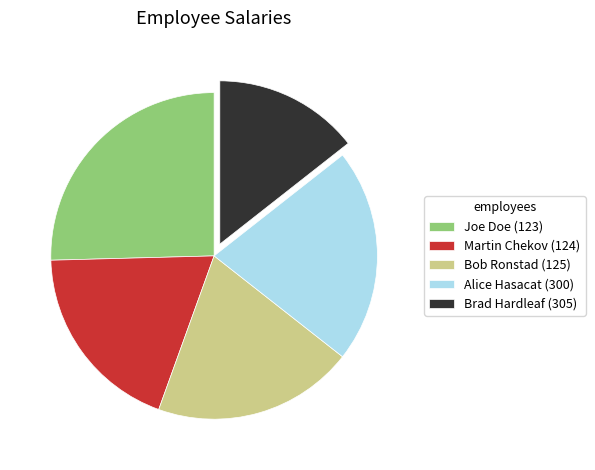

Combined, do Joe Doe (123) and Martin Chekov (124) account for over 50%?

No